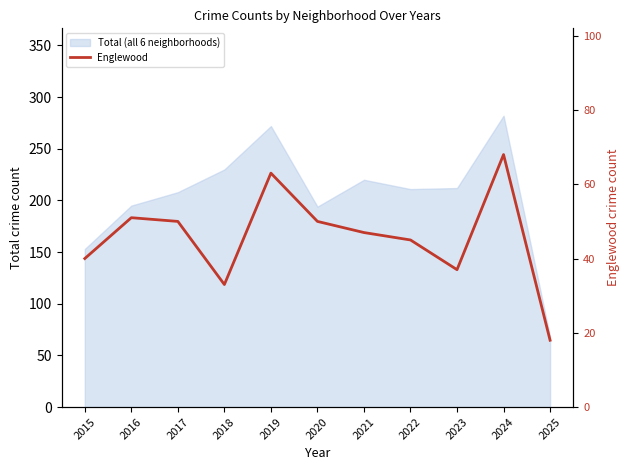

Reading right to left, what are all the values shown in this chart?

2025=18	2024=68	2023=37	2022=45	2021=47	2020=50	2019=63	2018=33	2017=50	2016=51	2015=40